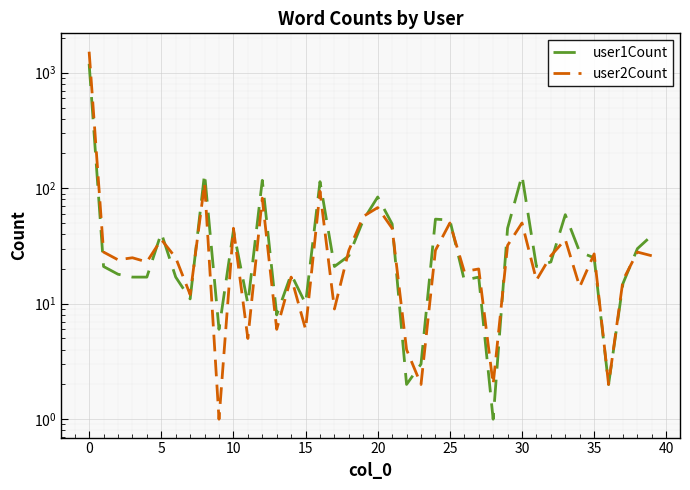

True or false: user1Count has more than 1 interior local peaks.

True